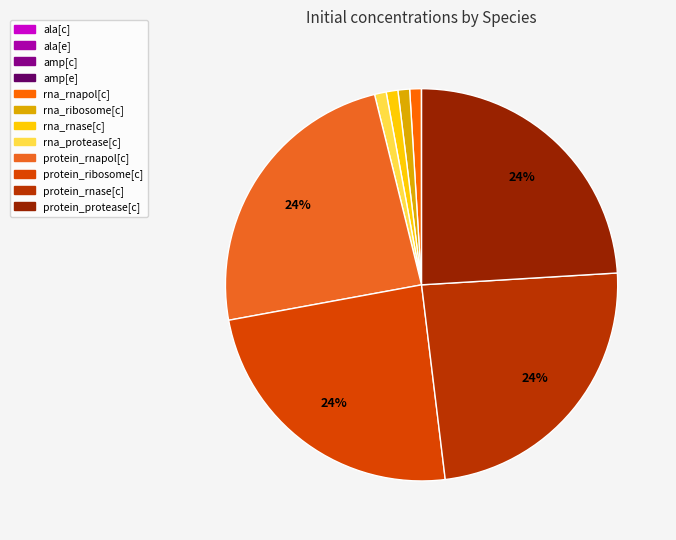

Which category has the biggest portion of the pie?

protein_rnapol[c]